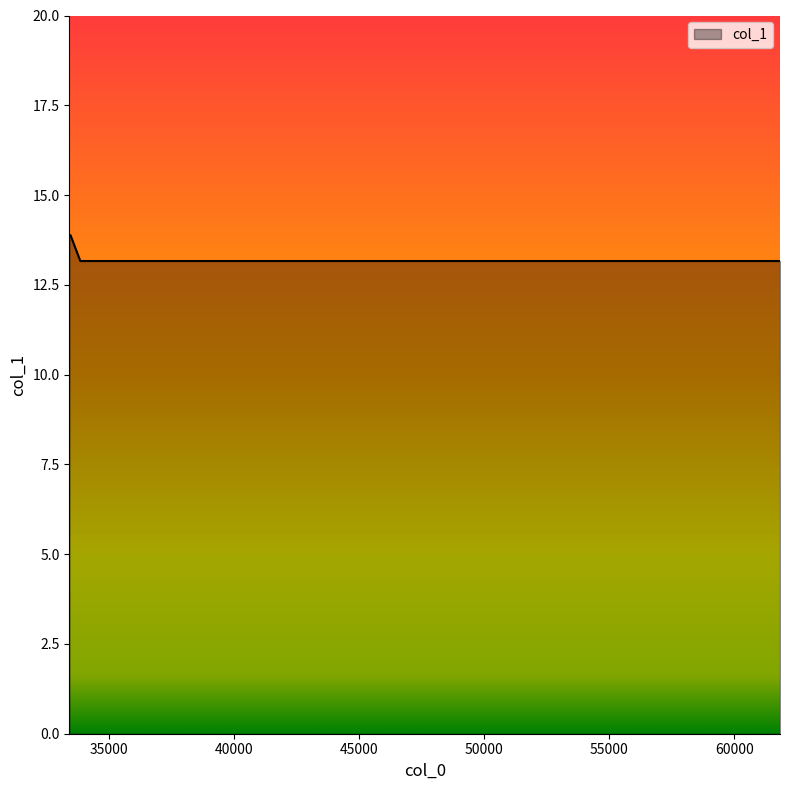

What is the smallest value displayed?

13.2